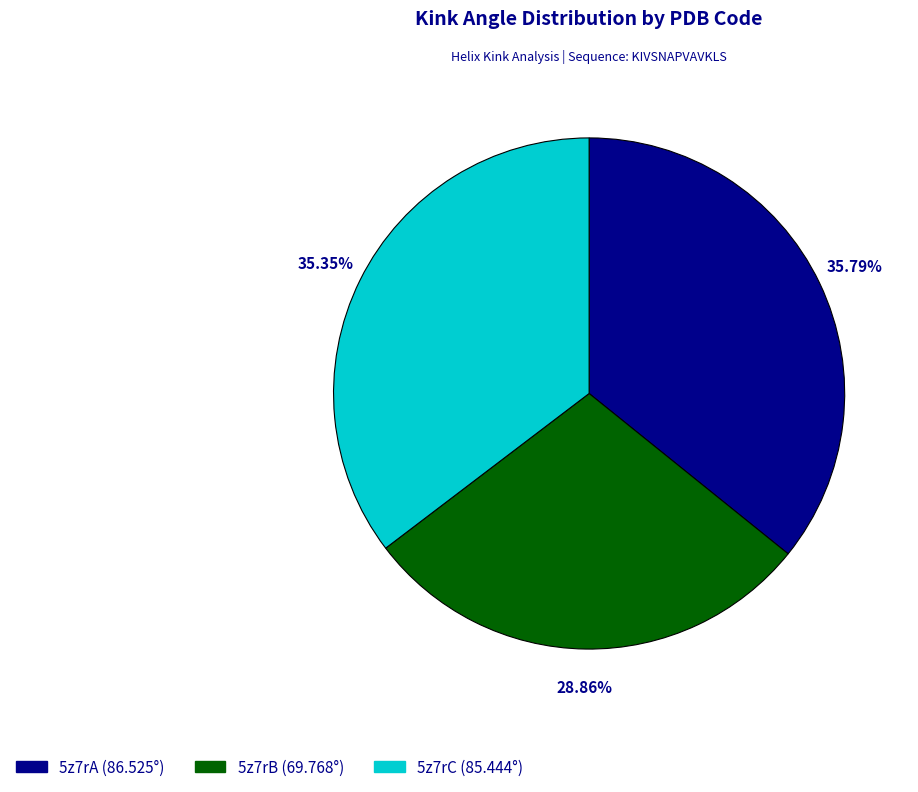

The 5z7rC slice represents 48% of the pie. True or false?

False